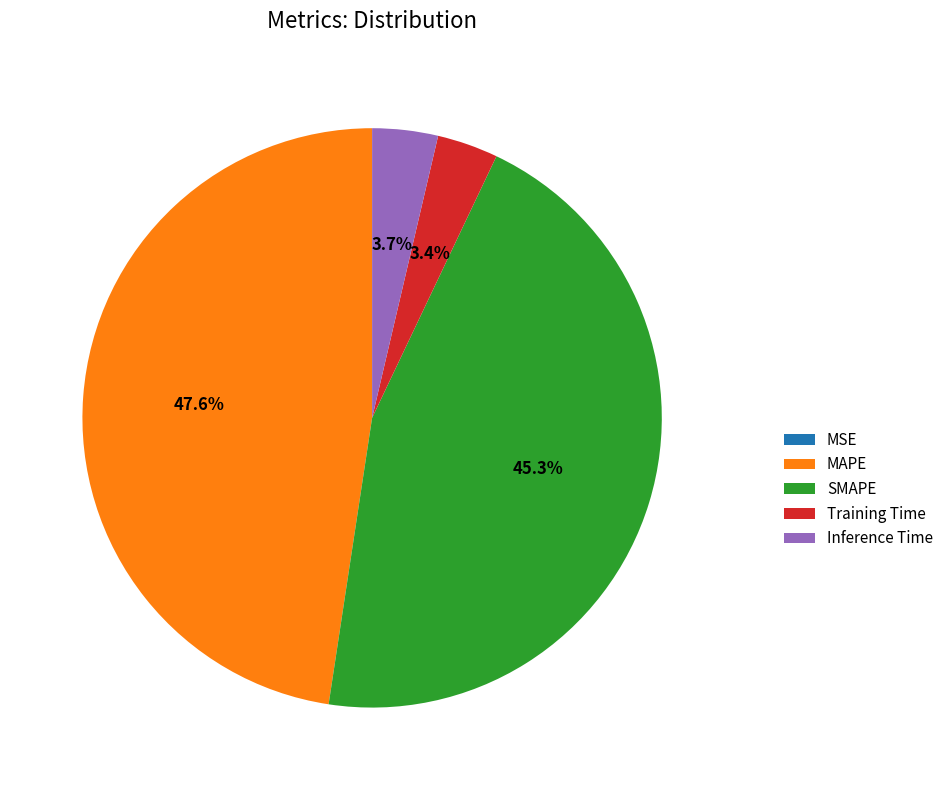

To the nearest percent, what is the average slice percentage?

20%